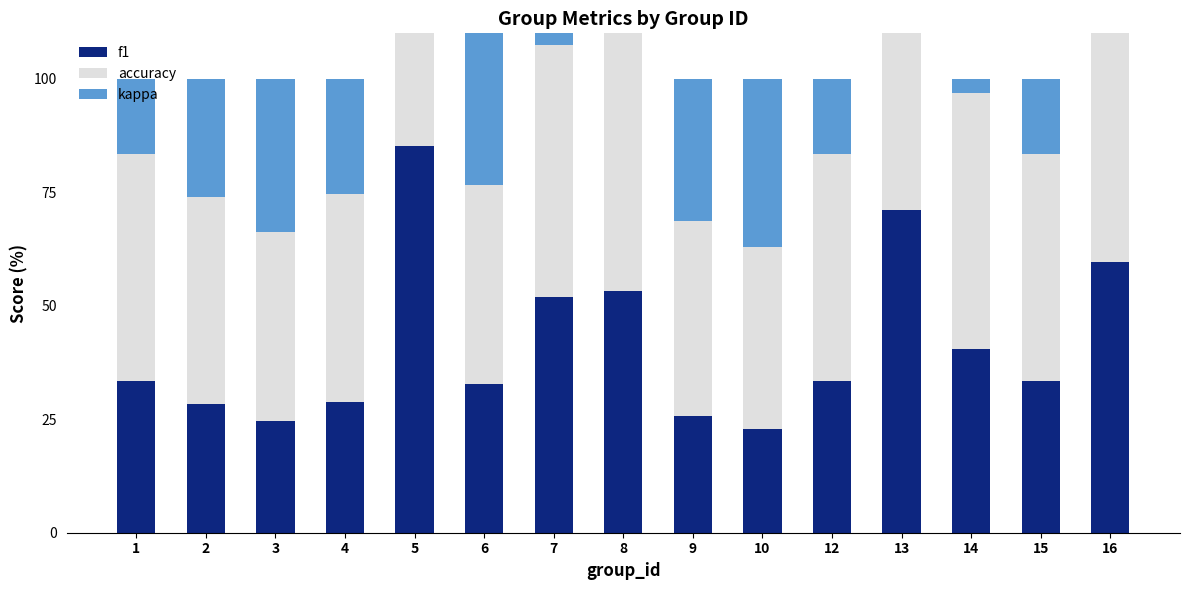

Which series has the widest spread of values?

kappa